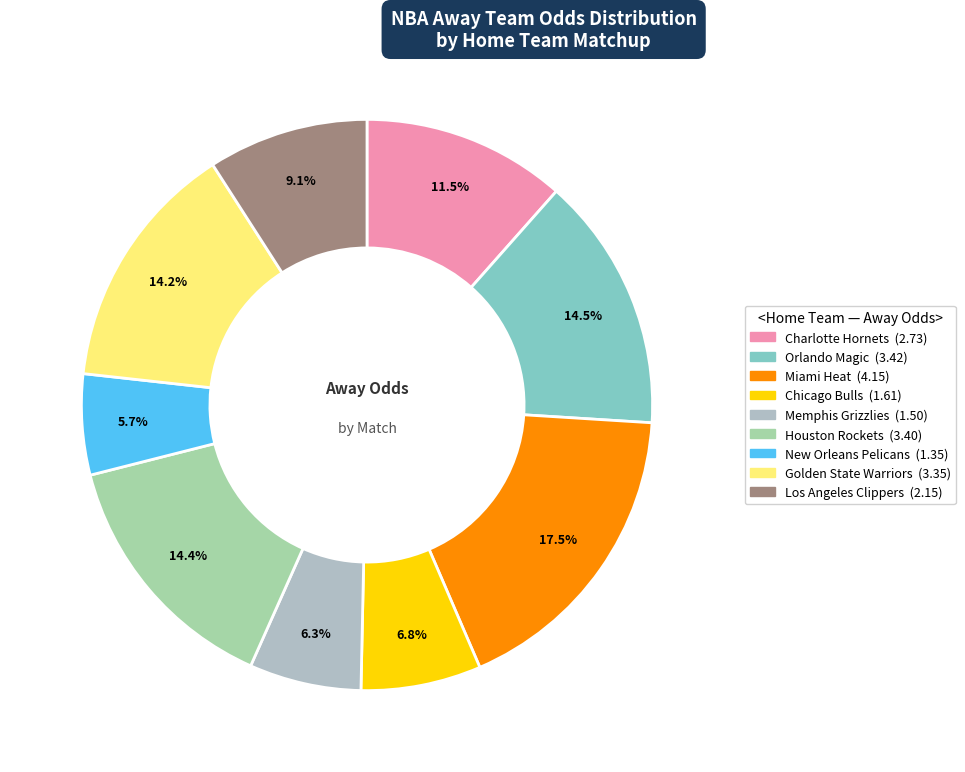

How many segments does this pie chart have?

9